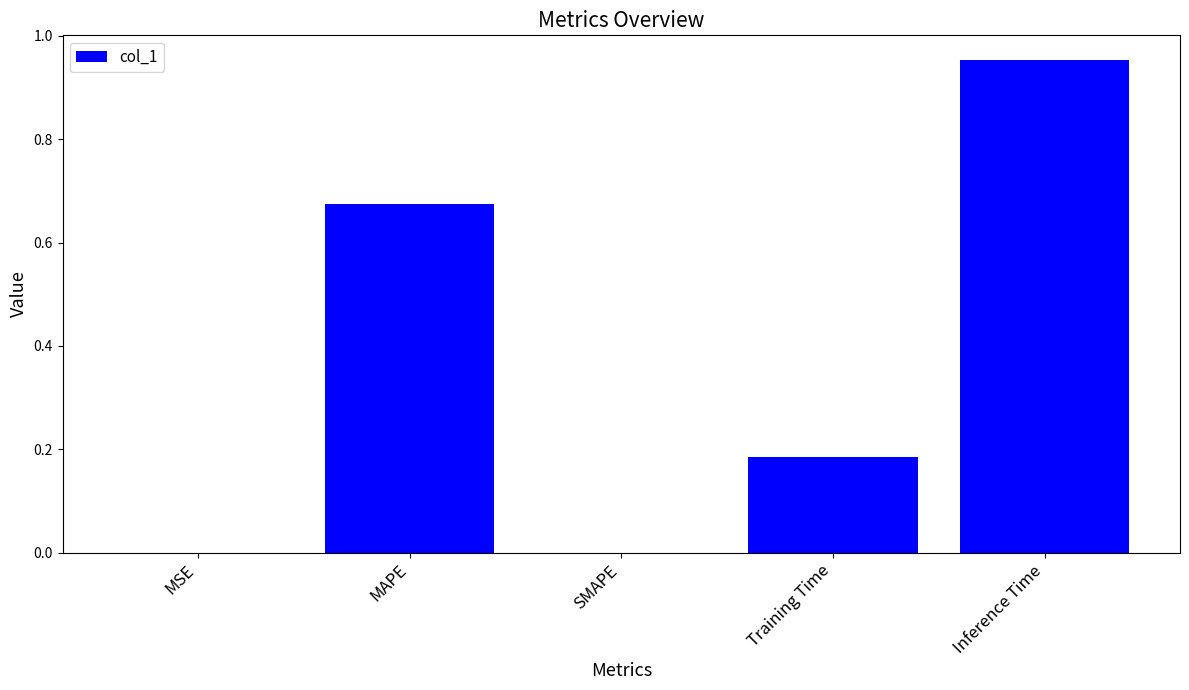

Which category has the highest value across all series?

Inference Time